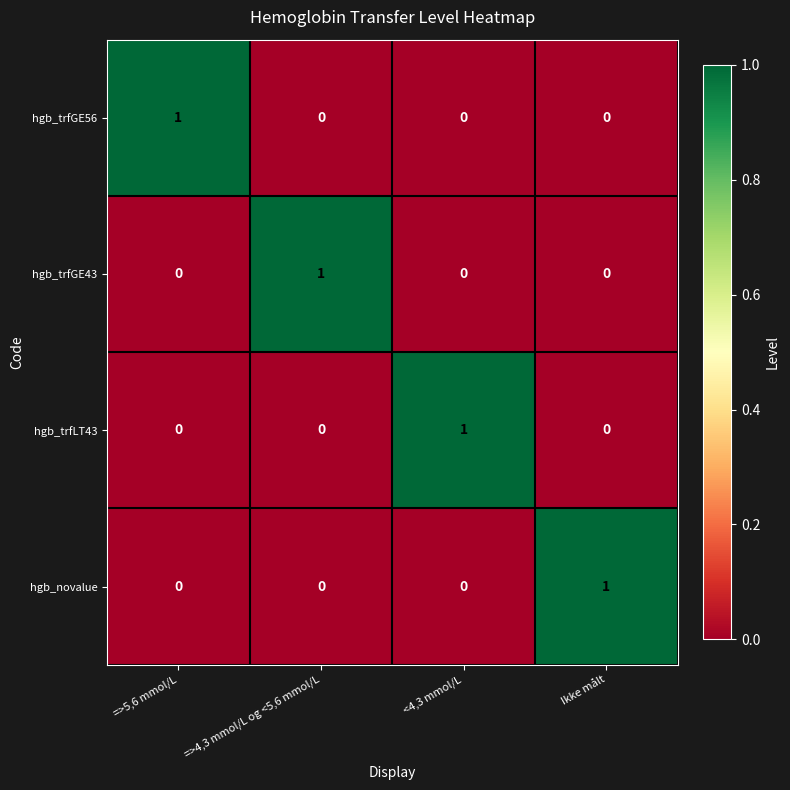

Is it true that hgb_trfLT43 equals 1 at <4,3 mmol/L?

True